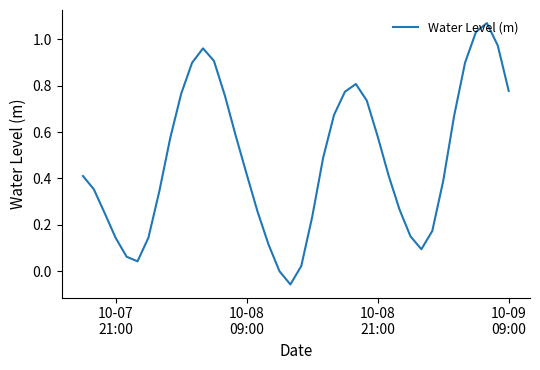

Does the chart display data point markers on the line(s)?

No